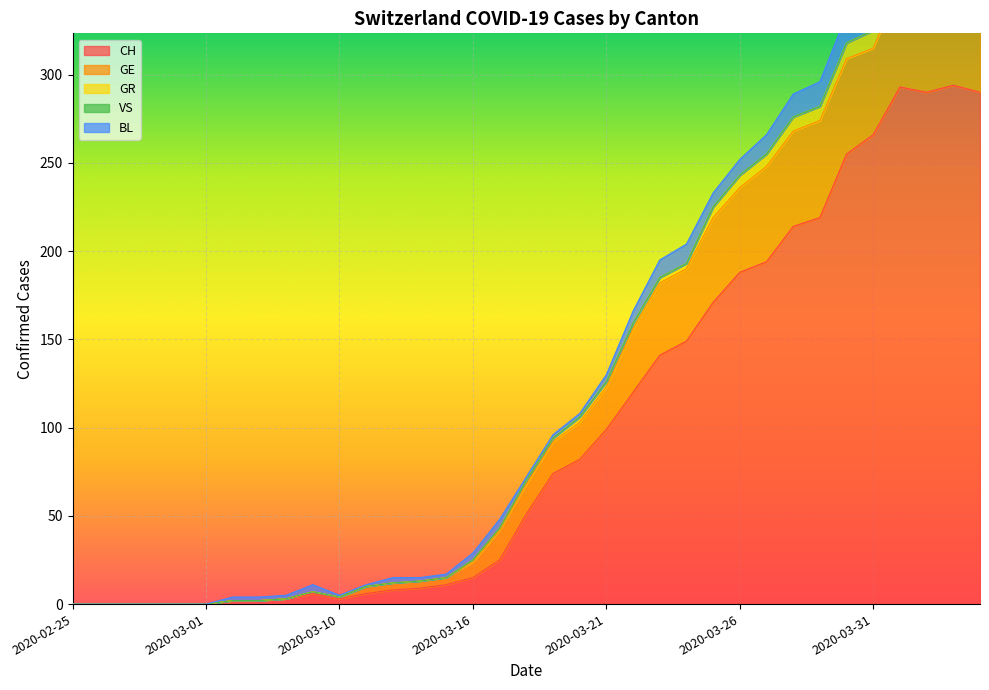

Reading left to right, list all the values displayed in this chart.

CH: 2020-02-25=0	2020-02-26=0	2020-02-27=0	2020-02-28=0	2020-02-29=0	2020-03-01=0	2020-03-06=2	2020-03-07=2	2020-03-08=3	2020-03-09=6	2020-03-10=3	2020-03-11=6	2020-03-12=8	2020-03-13=9	2020-03-14=11	2020-03-16=15	2020-03-17=25	2020-03-18=51	2020-03-19=74	2020-03-20=82	2020-03-21=99	2020-03-22=120	2020-03-23=141	2020-03-24=149	2020-03-25=171	2020-03-26=188	2020-03-27=194	2020-03-28=214	2020-03-29=219	2020-03-30=255	2020-03-31=266	2020-04-01=293	2020-04-02=290	2020-04-03=294	2020-04-04=290
GE: 2020-02-25=0	2020-02-26=0	2020-02-27=0	2020-02-28=0	2020-02-29=0	2020-03-01=0	2020-03-06=0	2020-03-07=0	2020-03-08=0	2020-03-09=1	2020-03-10=1	2020-03-11=4	2020-03-12=4	2020-03-13=4	2020-03-14=4	2020-03-16=9	2020-03-17=17	2020-03-18=17	2020-03-19=18	2020-03-20=21	2020-03-21=24	2020-03-22=36	2020-03-23=41	2020-03-24=41	2020-03-25=48	2020-03-26=48	2020-03-27=54	2020-03-28=54	2020-03-29=55	2020-03-30=54	2020-03-31=49	2020-04-01=58	2020-04-02=54	2020-04-03=58	2020-04-04=51
GR: 2020-02-25=0	2020-02-26=0	2020-02-27=0	2020-02-28=0	2020-02-29=0	2020-03-01=0	2020-03-06=0	2020-03-07=0	2020-03-08=0	2020-03-09=0	2020-03-10=0	2020-03-11=0	2020-03-12=0	2020-03-13=0	2020-03-14=0	2020-03-16=1	2020-03-17=1	2020-03-18=2	2020-03-19=2	2020-03-20=3	2020-03-21=3	2020-03-22=3	2020-03-23=3	2020-03-24=3	2020-03-25=6	2020-03-26=7	2020-03-27=7	2020-03-28=8	2020-03-29=8	2020-03-30=9	2020-03-31=10	2020-04-01=11	2020-04-02=11	2020-04-03=10	2020-04-04=10
VS: 2020-02-25=0	2020-02-26=0	2020-02-27=0	2020-02-28=0	2020-02-29=0	2020-03-01=0	2020-03-06=0	2020-03-07=0	2020-03-08=0	2020-03-09=0	2020-03-10=0	2020-03-11=0	2020-03-12=0	2020-03-13=0	2020-03-14=0	2020-03-16=0	2020-03-17=0	2020-03-18=0	2020-03-19=0	2020-03-20=0	2020-03-21=0	2020-03-22=0	2020-03-23=0	2020-03-24=0	2020-03-25=0	2020-03-26=0	2020-03-27=0	2020-03-28=0	2020-03-29=0	2020-03-30=0	2020-03-31=0	2020-04-01=0	2020-04-02=0	2020-04-03=0	2020-04-04=0
BL: 2020-02-25=0	2020-02-26=0	2020-02-27=0	2020-02-28=0	2020-02-29=0	2020-03-01=0	2020-03-06=2	2020-03-07=2	2020-03-08=2	2020-03-09=4	2020-03-10=1	2020-03-11=1	2020-03-12=3	2020-03-13=2	2020-03-14=2	2020-03-16=4	2020-03-17=5	2020-03-18=2	2020-03-19=2	2020-03-20=2	2020-03-21=4	2020-03-22=7	2020-03-23=10	2020-03-24=11	2020-03-25=8	2020-03-26=9	2020-03-27=11	2020-03-28=13	2020-03-29=14	2020-03-30=16	2020-03-31=16	2020-04-01=17	2020-04-02=18	2020-04-03=18	2020-04-04=17